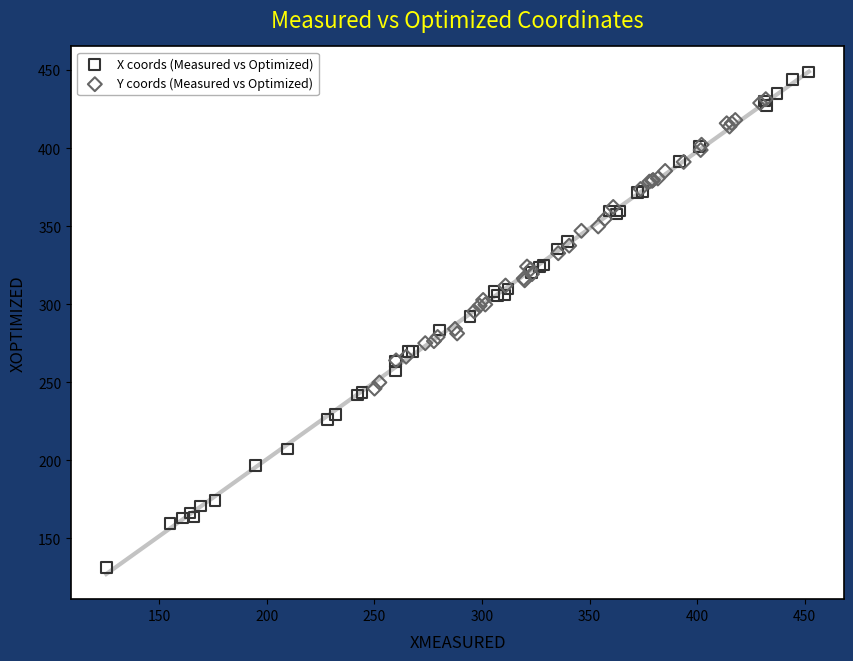

What are all the series names shown in the legend?

X coords (Measured vs Optimized), Y coords (Measured vs Optimized)